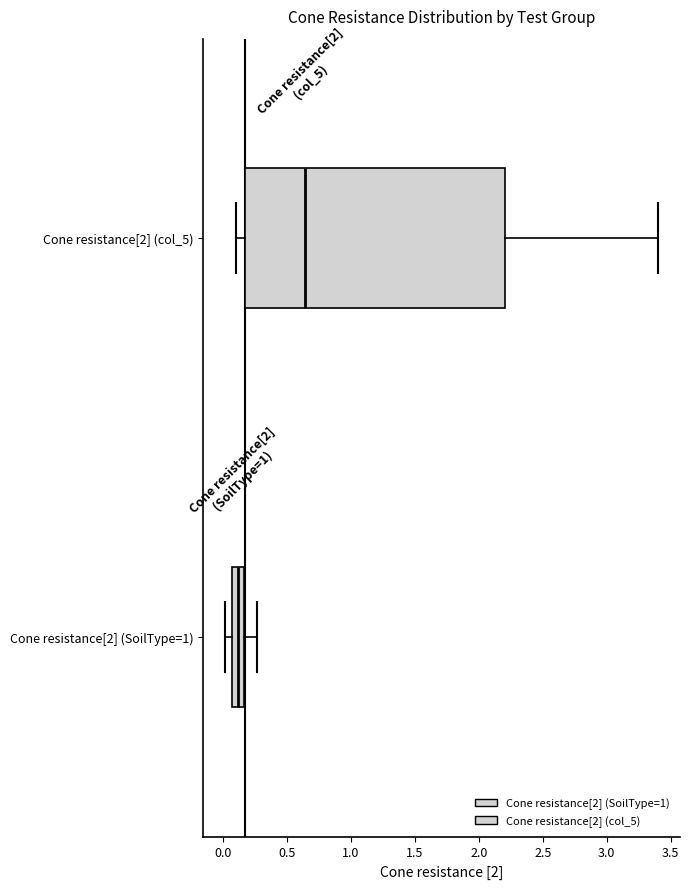

Which box's median line is the furthest to the right?

Cone resistance[2] (col_5)